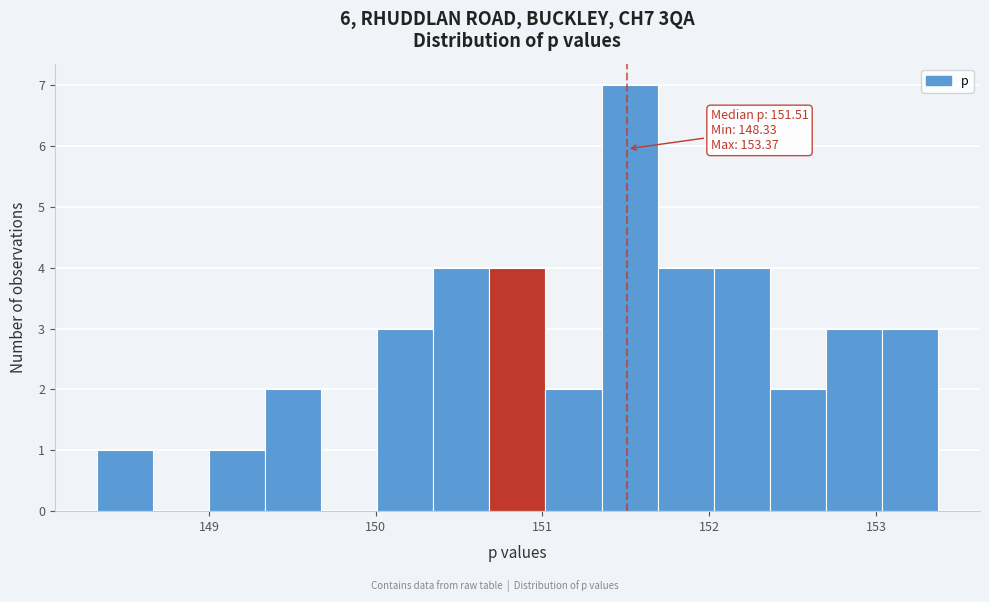

Read against the x-axis, roughly where is the centre of the tallest bar?

151.5